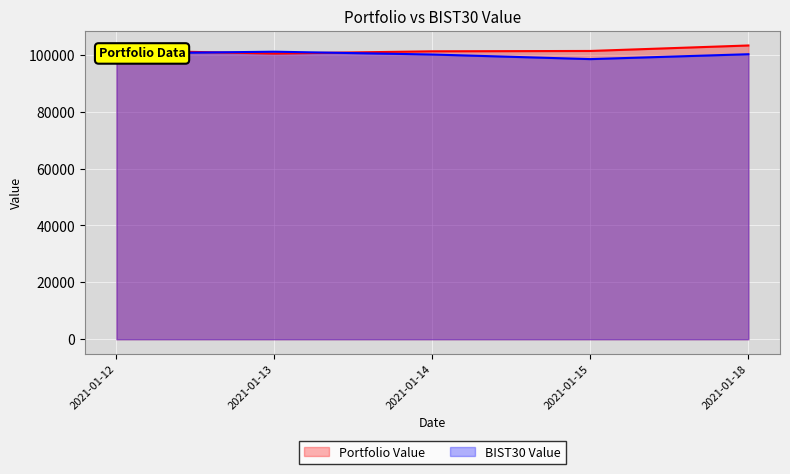

Rank the series by their maximum value, from highest to lowest.

Portfolio Value, BIST30 Value